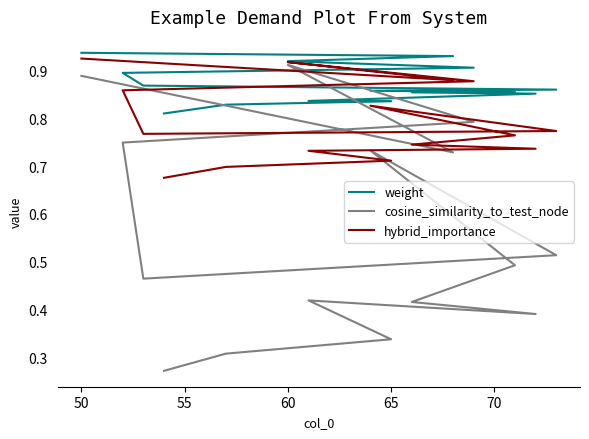

Rank the series by their average value, from lowest to highest.

cosine_similarity_to_test_node, hybrid_importance, weight